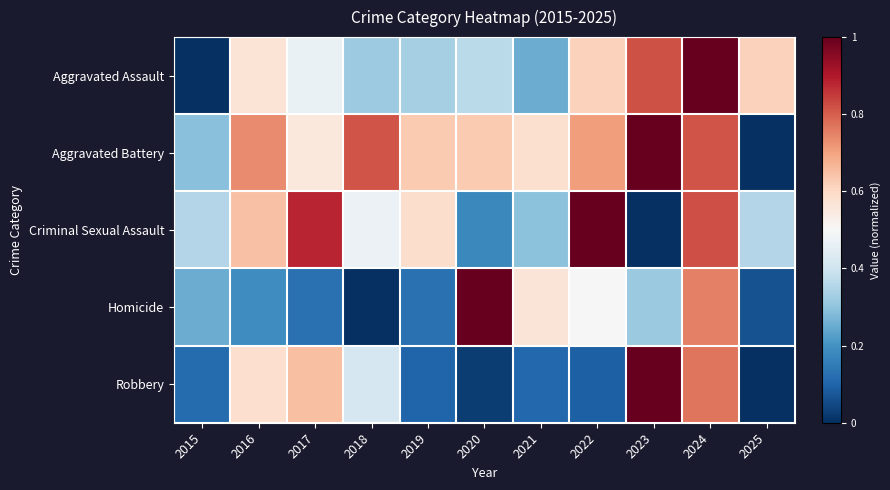

At how many categories does at least one series exceed 0?

11